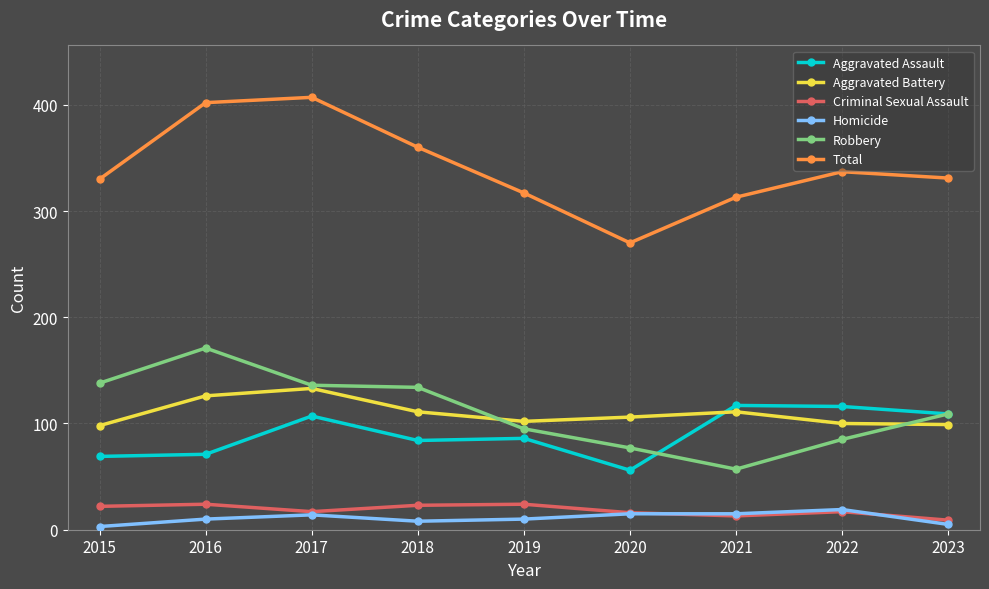

What is the spread (max minus min) of values at 2021?

300